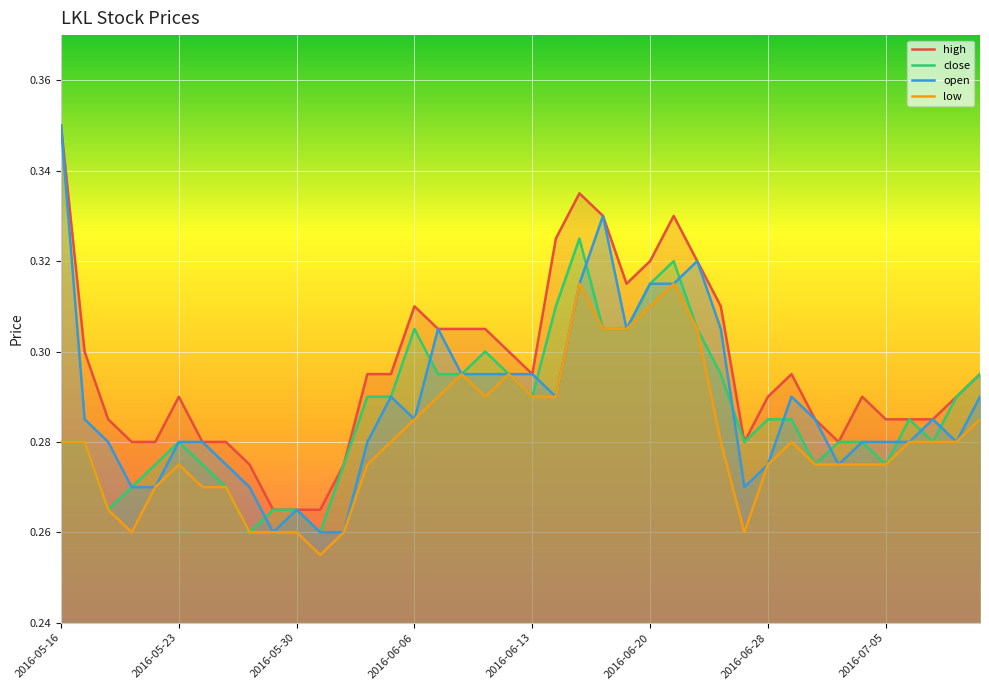

True or false: high and low cross at least once.

False